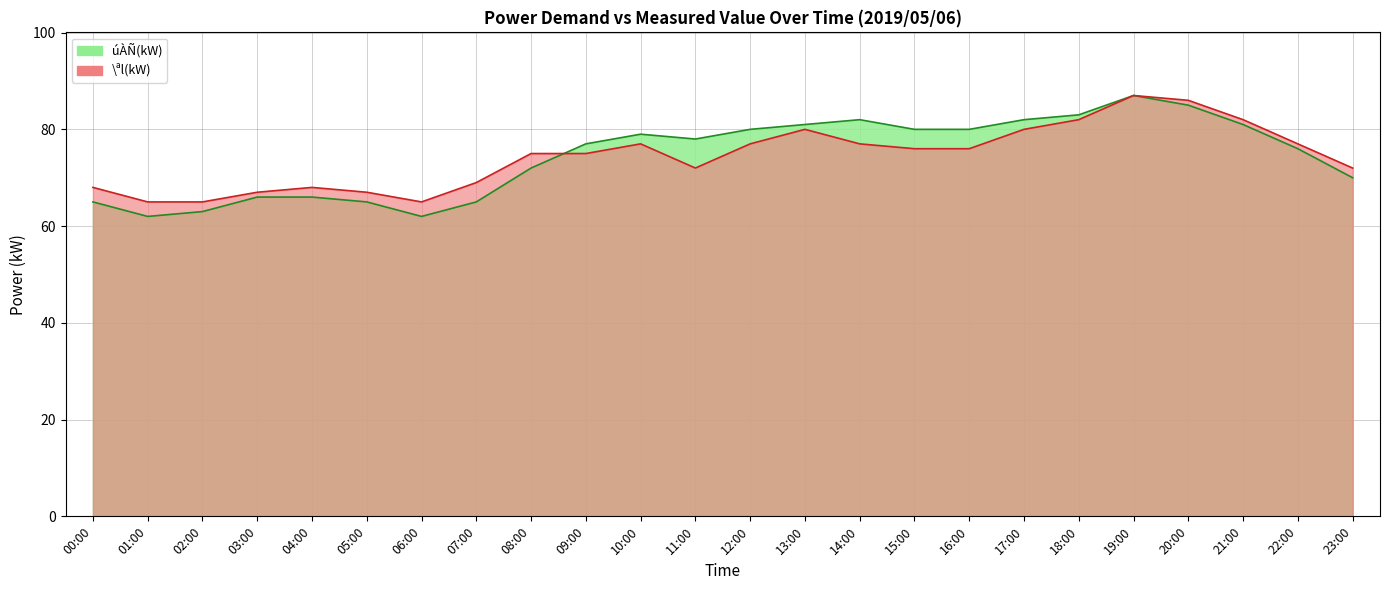

Which series has the largest total across all categories?

úÀÑ(kW)